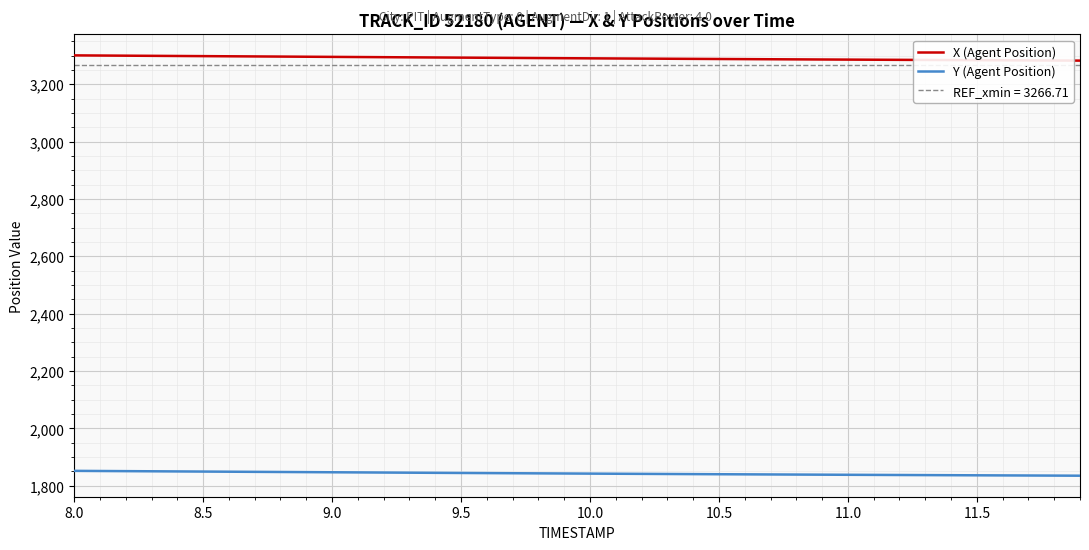

How many data points in Y (Agent Position) are less than 1842?

19